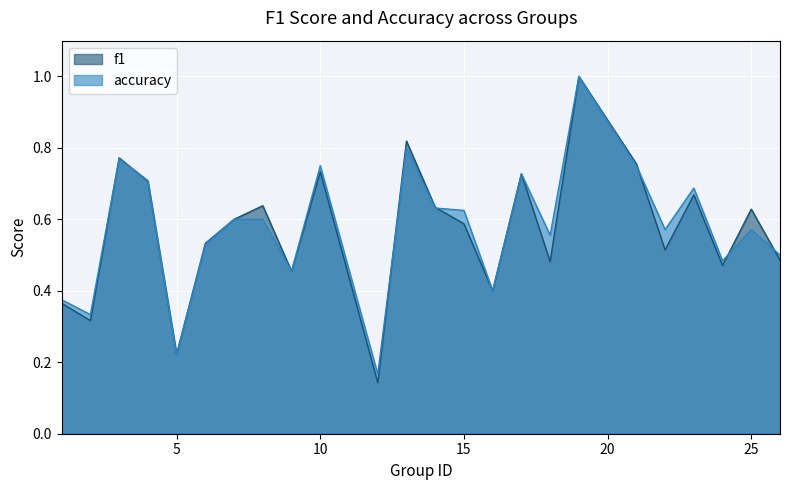

Reading left to right, transcribe all the data shown in this chart.

f1: 0.4	0.3	0.8	0.7	0.2	0.5	0.6	0.6	0.5	0.7	0.1	0.8	0.6	0.6	0.4	0.7	0.5	1.0	0.8	0.5	0.7	0.5	0.6	0.5
accuracy: 0.4	0.3	0.8	0.7	0.2	0.5	0.6	0.6	0.5	0.8	0.2	0.8	0.6	0.6	0.4	0.7	0.6	1.0	0.8	0.6	0.7	0.5	0.6	0.5